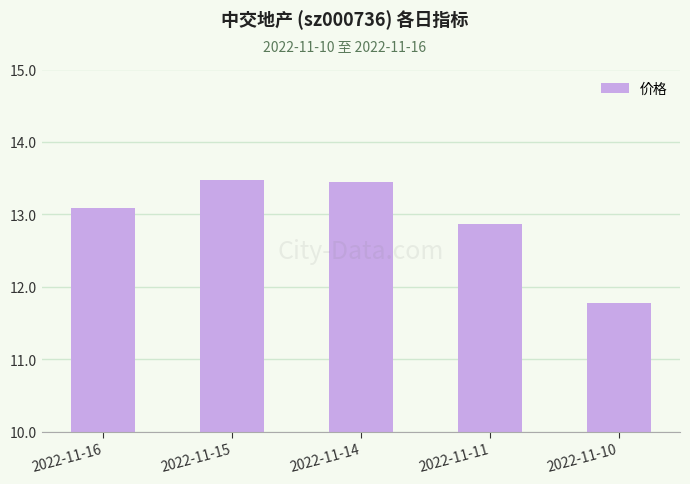

What is the average value?

12.9